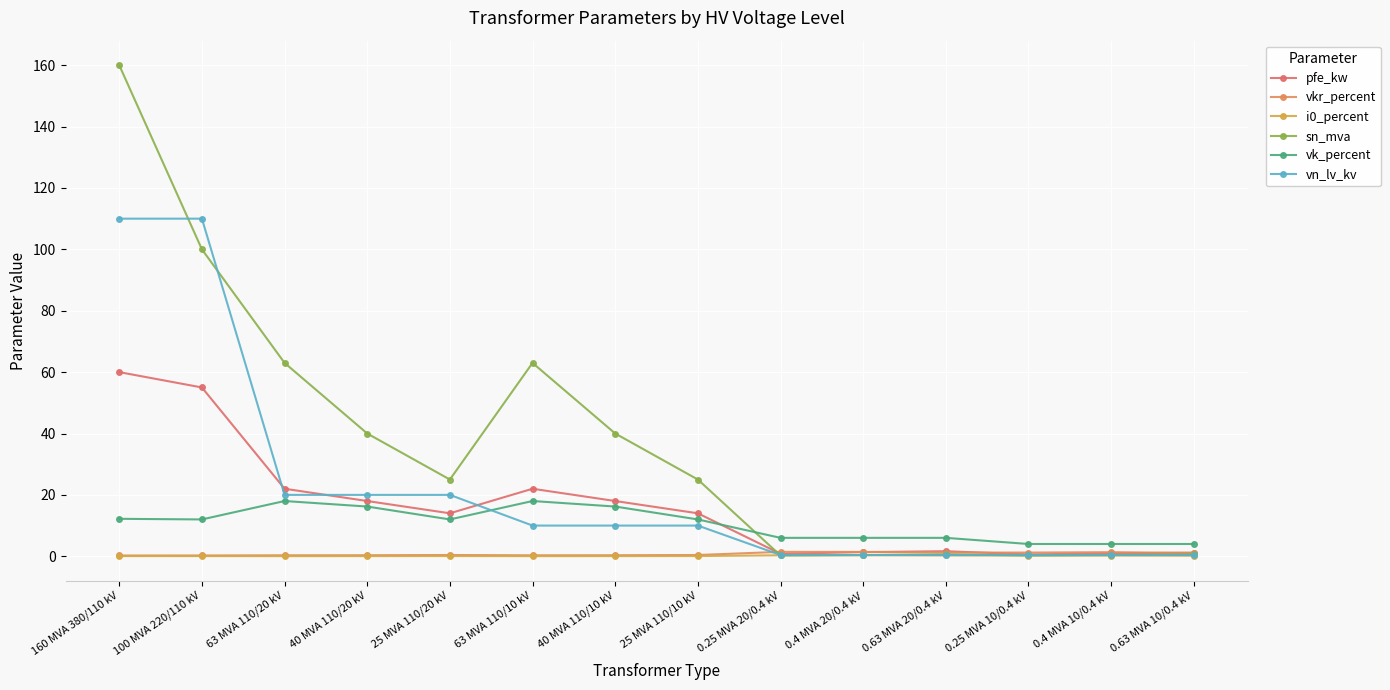

What position from the right is 25 MVA 110/10 kV?

7